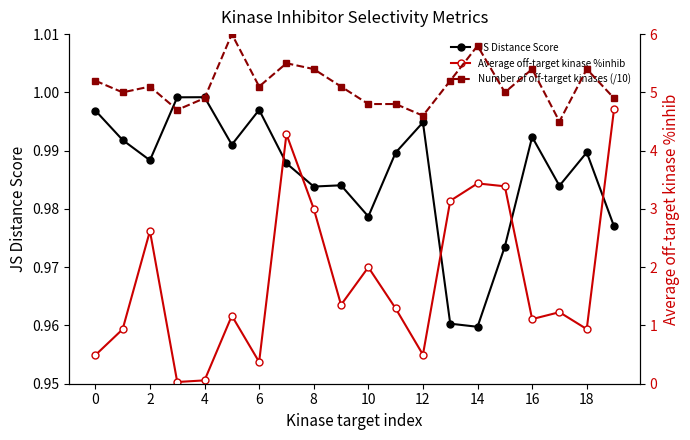

The JS Distance Score series shows 1.6 at 16. True or false?

False